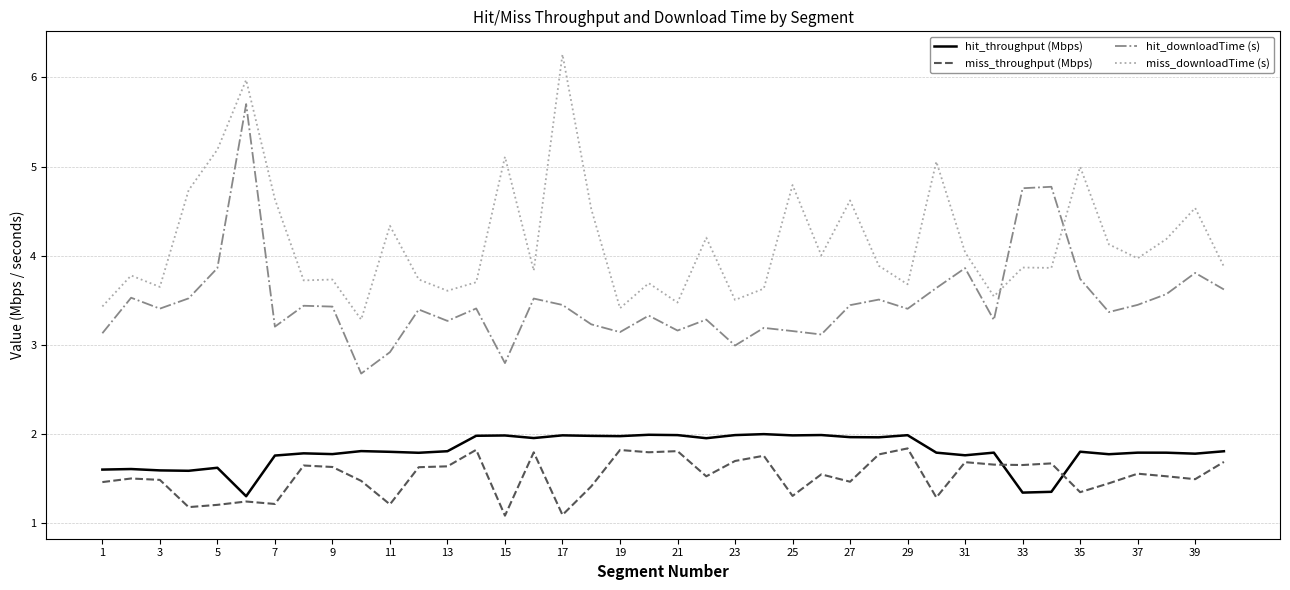

Which series has the largest total across all categories?

miss_downloadTime (s)